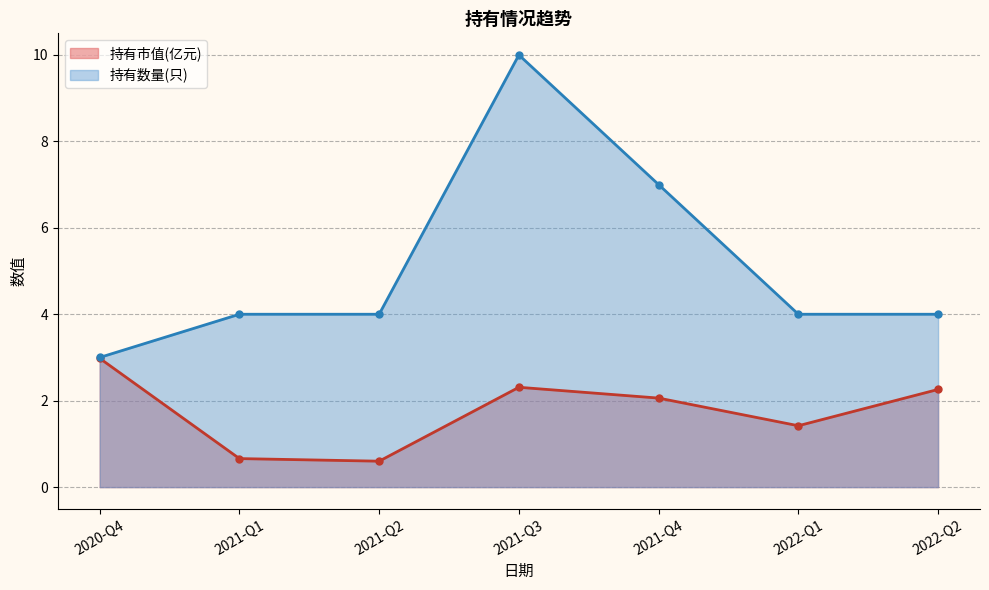

List the series in order of their peak value, lowest first.

持有市值(亿元), 持有数量(只)